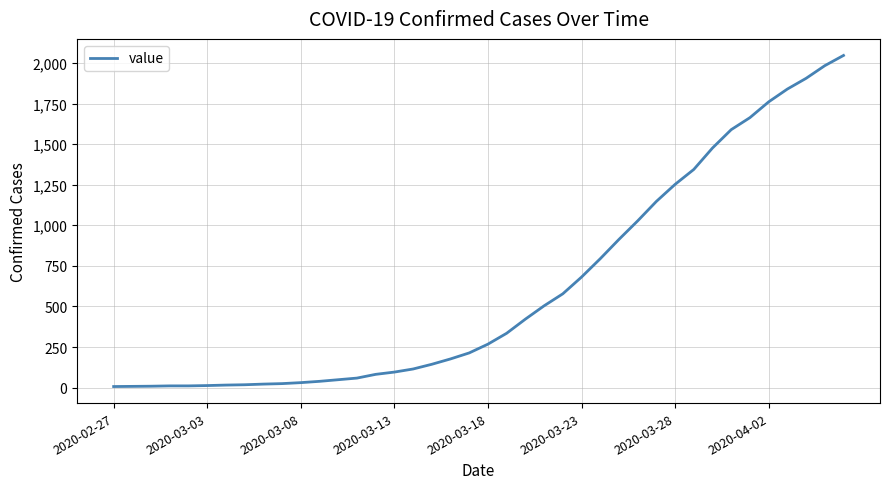

What is the greatest value displayed?

2046